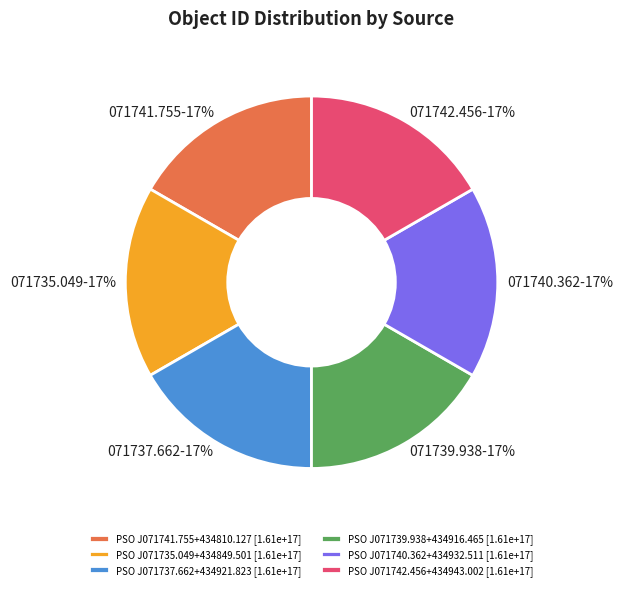

Approximately how many times larger is the value at PSO J071735.049+434849.501 compared to PSO J071739.938+434916.465?

1.0